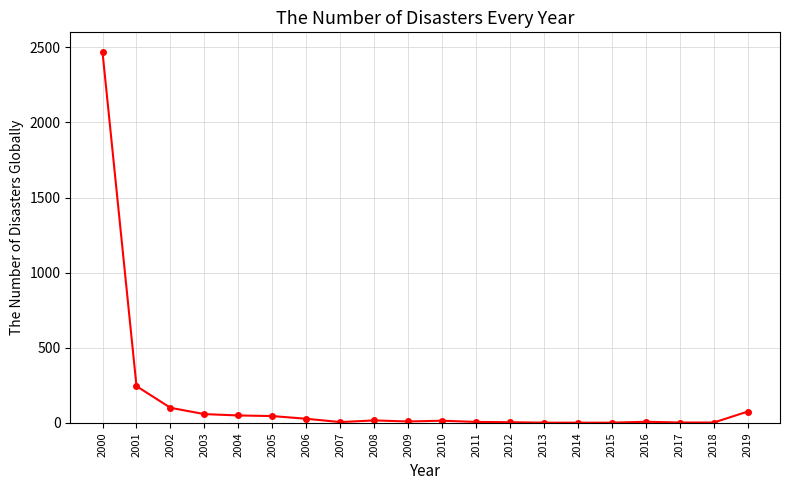

What is the maximum value shown in the chart?

2466